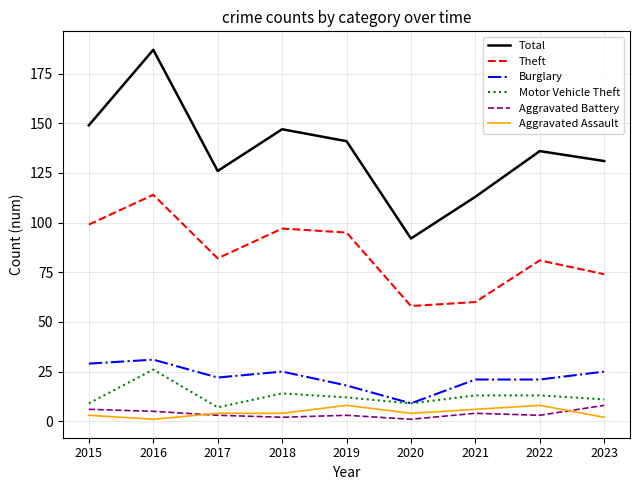

How many values in the Burglary series are below 22?

4